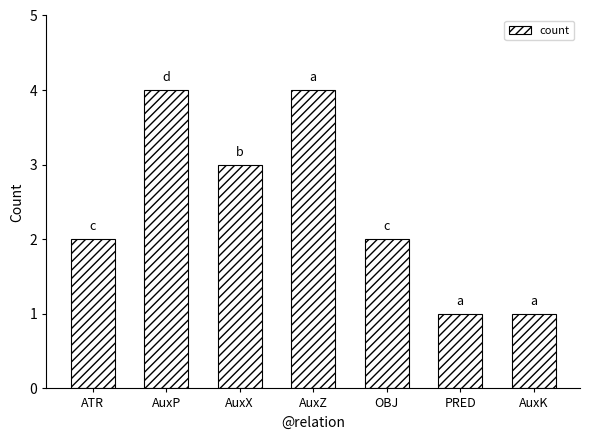

What is the sum of the values at AuxP and OBJ?

6